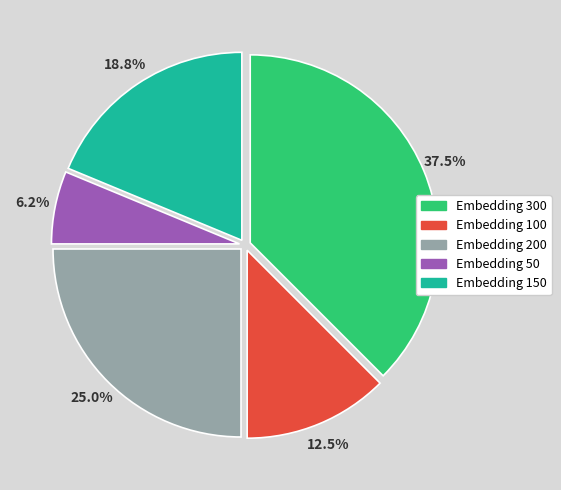

Which slice is the largest?

Embedding 300